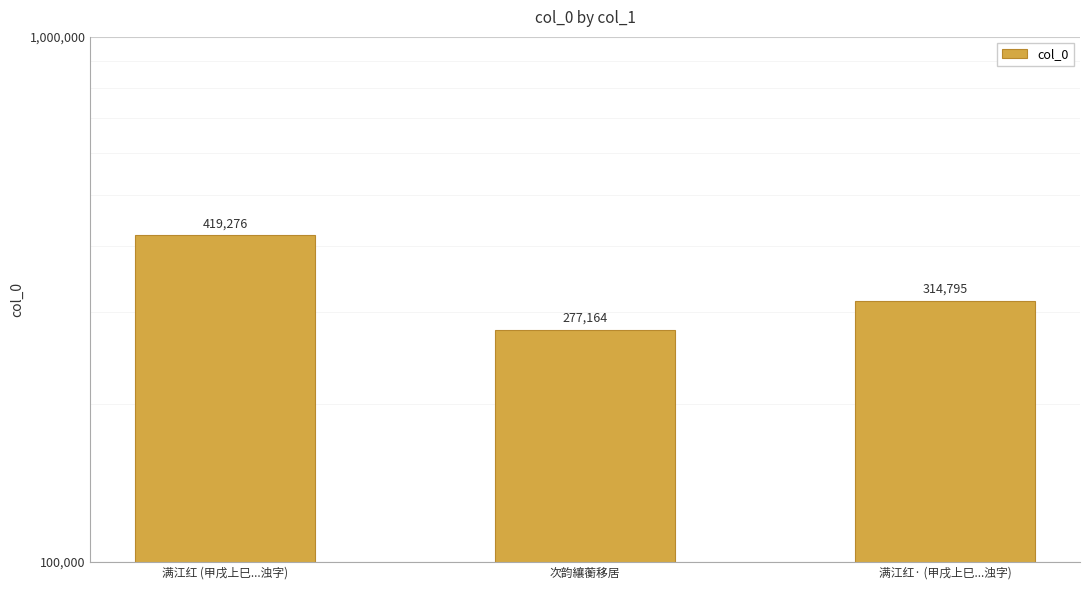

Reading left to right, transcribe all the data shown in this chart.

满江红 (甲戌上巳...浊字)=419276	次韵纕蘅移居=277164	满江红· (甲戌上巳...浊字)=314795